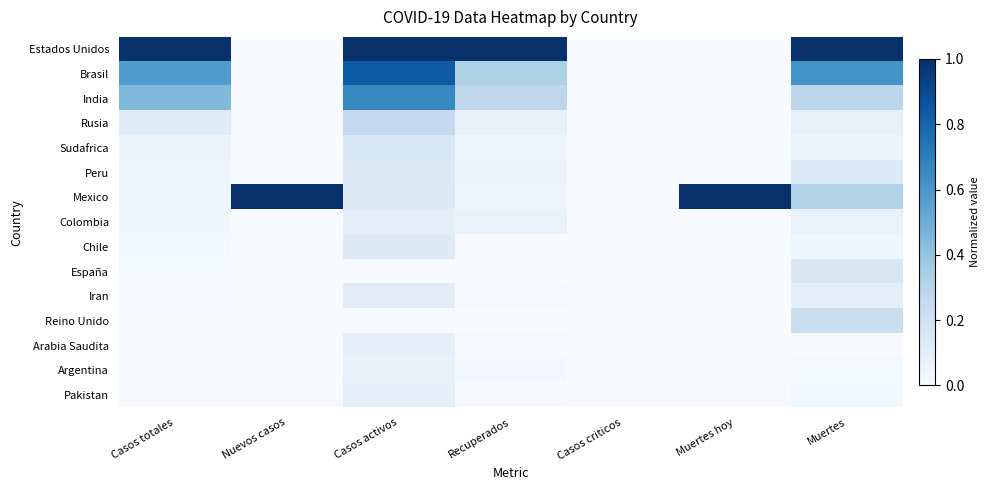

Reading right to left, list all the values displayed in this chart.

Estados Unidos: Muertes=1.0	Muertes hoy=0.0	Casos criticos=0.0	Recuperados=1.0	Casos activos=1.0	Nuevos casos=0.0	Casos totales=1.0
Brasil: Muertes=0.6	Muertes hoy=0.0	Casos criticos=0.0	Recuperados=0.3	Casos activos=0.8	Nuevos casos=0.0	Casos totales=0.6
India: Muertes=0.3	Muertes hoy=0.0	Casos criticos=0.0	Recuperados=0.3	Casos activos=0.7	Nuevos casos=0.0	Casos totales=0.4
Rusia: Muertes=0.1	Muertes hoy=0.0	Casos criticos=0.0	Recuperados=0.1	Casos activos=0.3	Nuevos casos=0.0	Casos totales=0.1
Sudafrica: Muertes=0.0	Muertes hoy=0.0	Casos criticos=0.0	Recuperados=0.0	Casos activos=0.2	Nuevos casos=0.0	Casos totales=0.1
Peru: Muertes=0.1	Muertes hoy=0.0	Casos criticos=0.0	Recuperados=0.1	Casos activos=0.1	Nuevos casos=0.0	Casos totales=0.0
Mexico: Muertes=0.3	Muertes hoy=1.0	Casos criticos=0.0	Recuperados=0.0	Casos activos=0.1	Nuevos casos=1.0	Casos totales=0.0
Colombia: Muertes=0.1	Muertes hoy=0.0	Casos criticos=0.0	Recuperados=0.1	Casos activos=0.1	Nuevos casos=0.0	Casos totales=0.0
Chile: Muertes=0.0	Muertes hoy=0.0	Casos criticos=0.0	Recuperados=0.0	Casos activos=0.1	Nuevos casos=0.0	Casos totales=0.0
España: Muertes=0.1	Muertes hoy=0.0	Casos criticos=0.0	Recuperados=0.0	Casos activos=0.0	Nuevos casos=0.0	Casos totales=0.0
Iran: Muertes=0.1	Muertes hoy=0.0	Casos criticos=0.0	Recuperados=0.0	Casos activos=0.1	Nuevos casos=0.0	Casos totales=0.0
Reino Unido: Muertes=0.2	Muertes hoy=0.0	Casos criticos=0.0	Recuperados=0.0	Casos activos=0.0	Nuevos casos=0.0	Casos totales=0.0
Arabia Saudita: Muertes=0.0	Muertes hoy=0.0	Casos criticos=0.0	Recuperados=0.0	Casos activos=0.1	Nuevos casos=0.0	Casos totales=0.0
Argentina: Muertes=0.0	Muertes hoy=0.0	Casos criticos=0.0	Recuperados=0.0	Casos activos=0.1	Nuevos casos=0.0	Casos totales=0.0
Pakistan: Muertes=0.0	Muertes hoy=0.0	Casos criticos=0.0	Recuperados=0.0	Casos activos=0.1	Nuevos casos=0.0	Casos totales=0.0